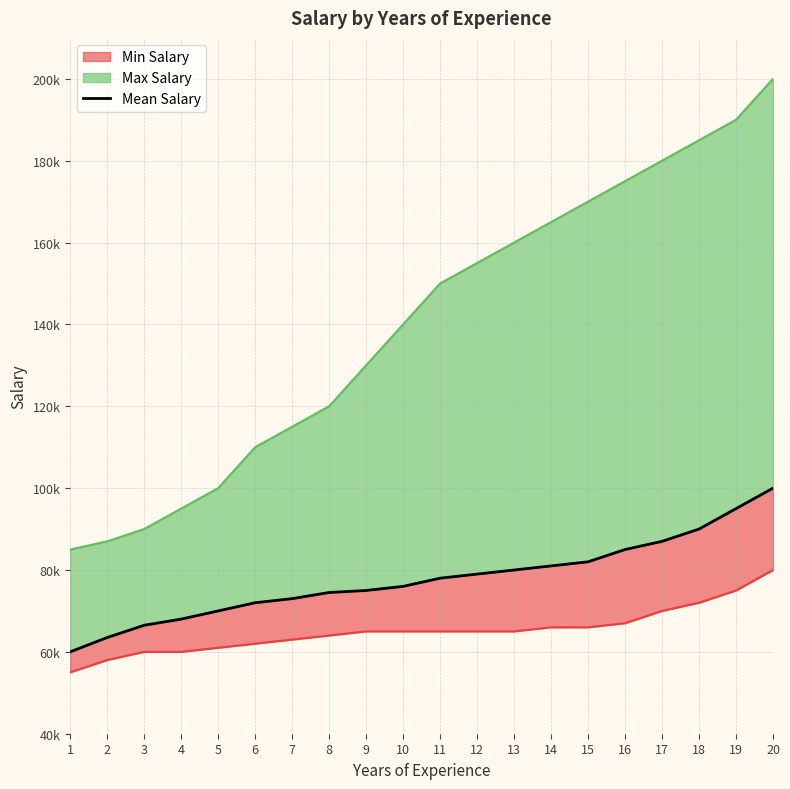

Does the chart display data point markers on the line(s)?

No